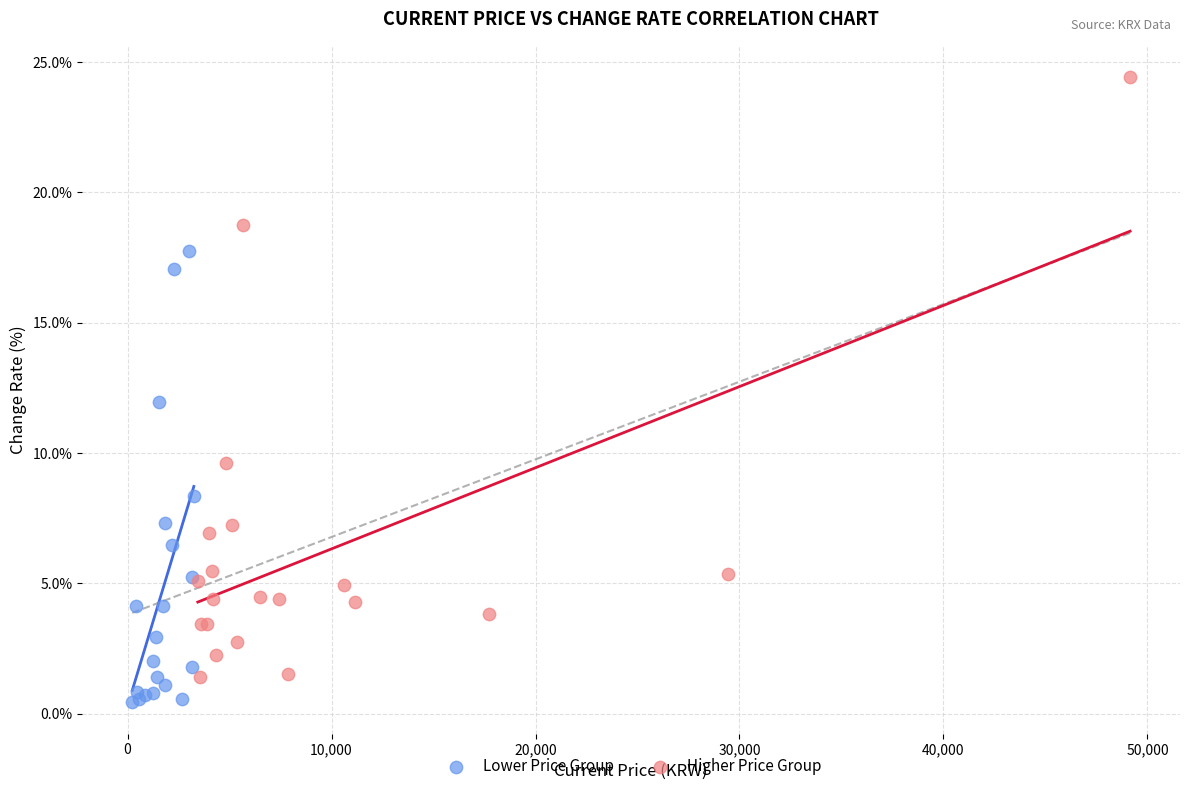

Which series contains the highest Y value?

Higher Price Group